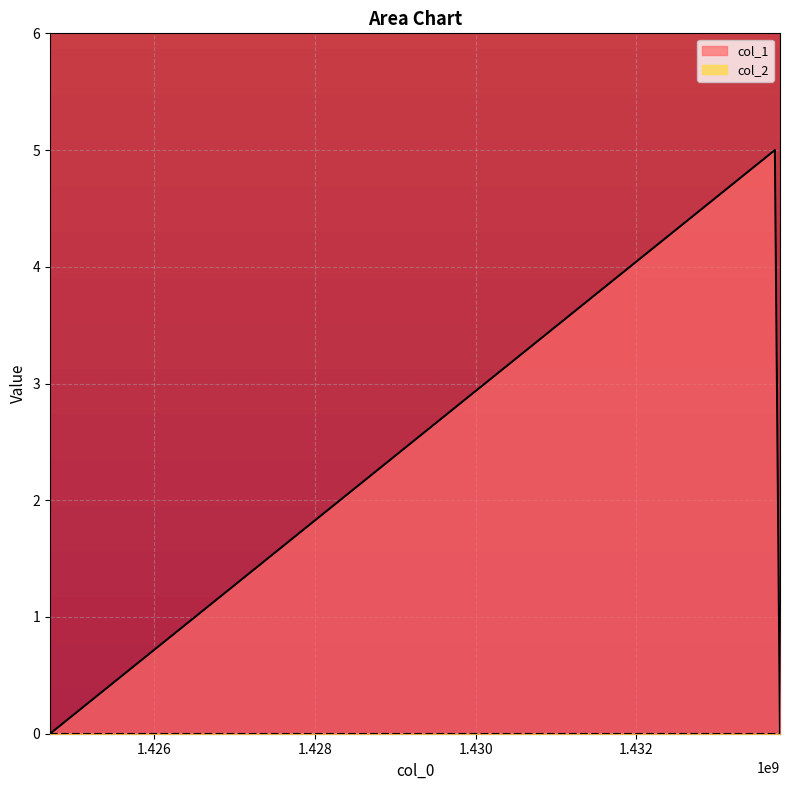

What is the change in value from 1424701195 to 1433723488?

+5